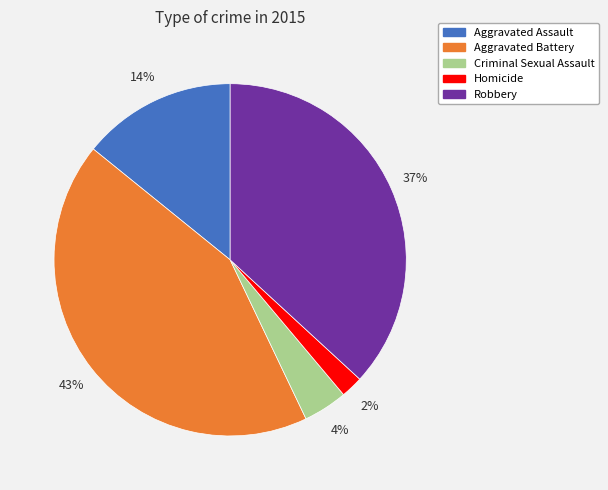

True or false: Homicide accounts for 2% of the total.

True